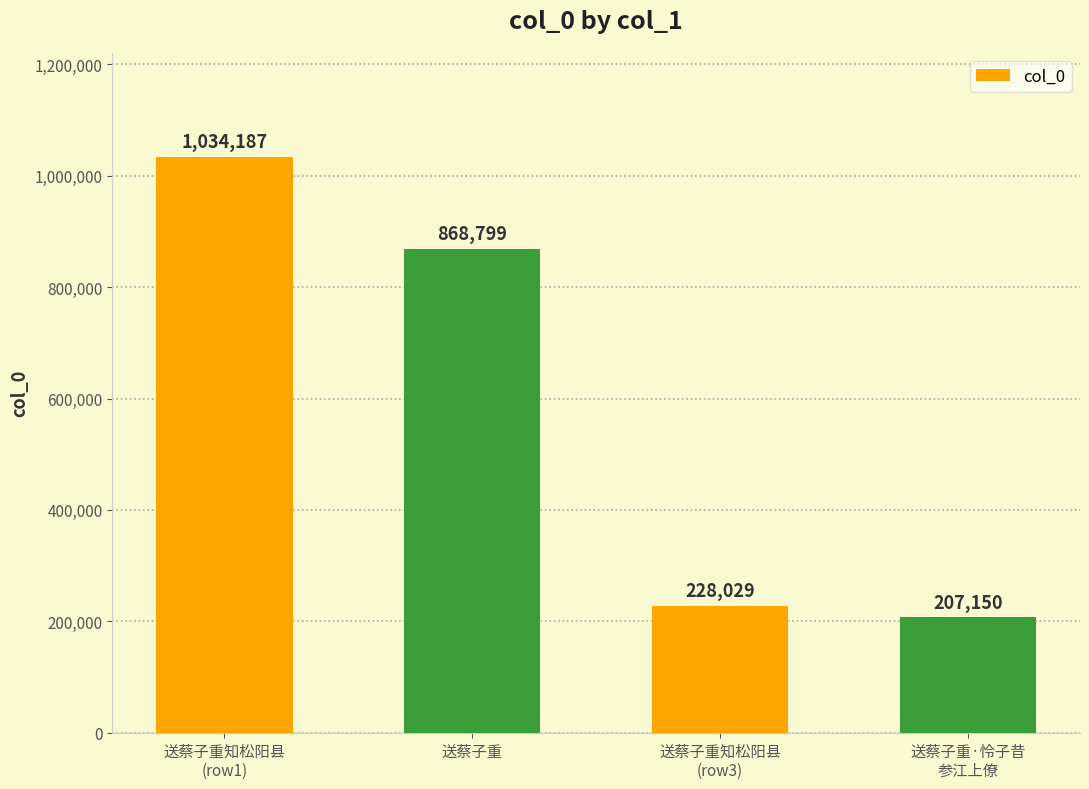

At which label is the value closest to 620668?

送蔡子重